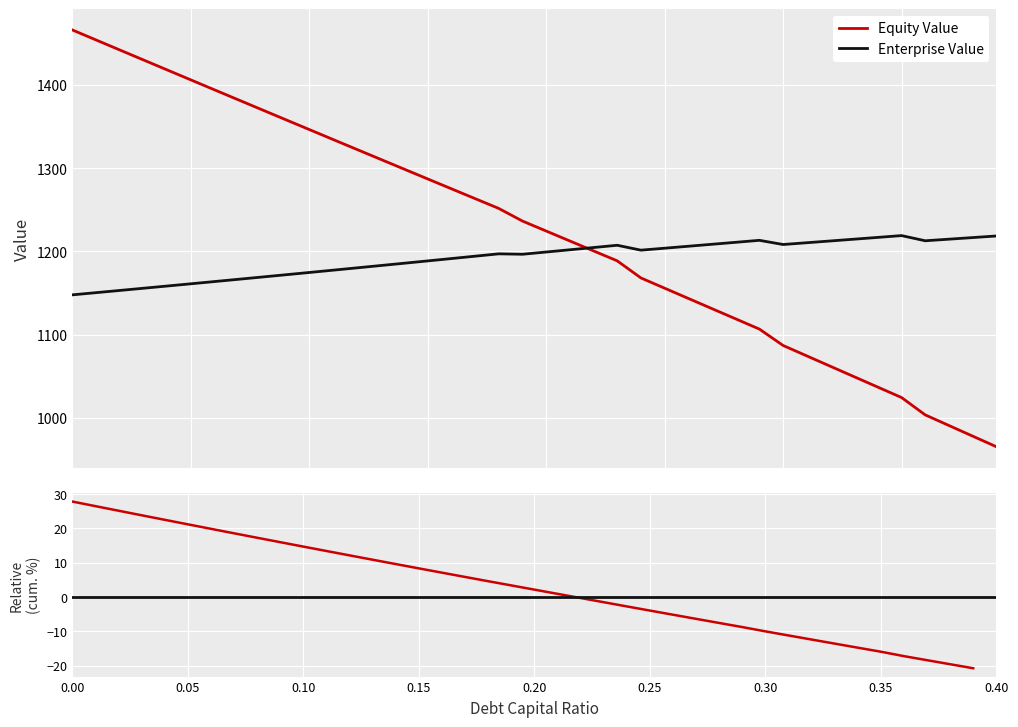

What is the label of the 13th point from the right?

0.27